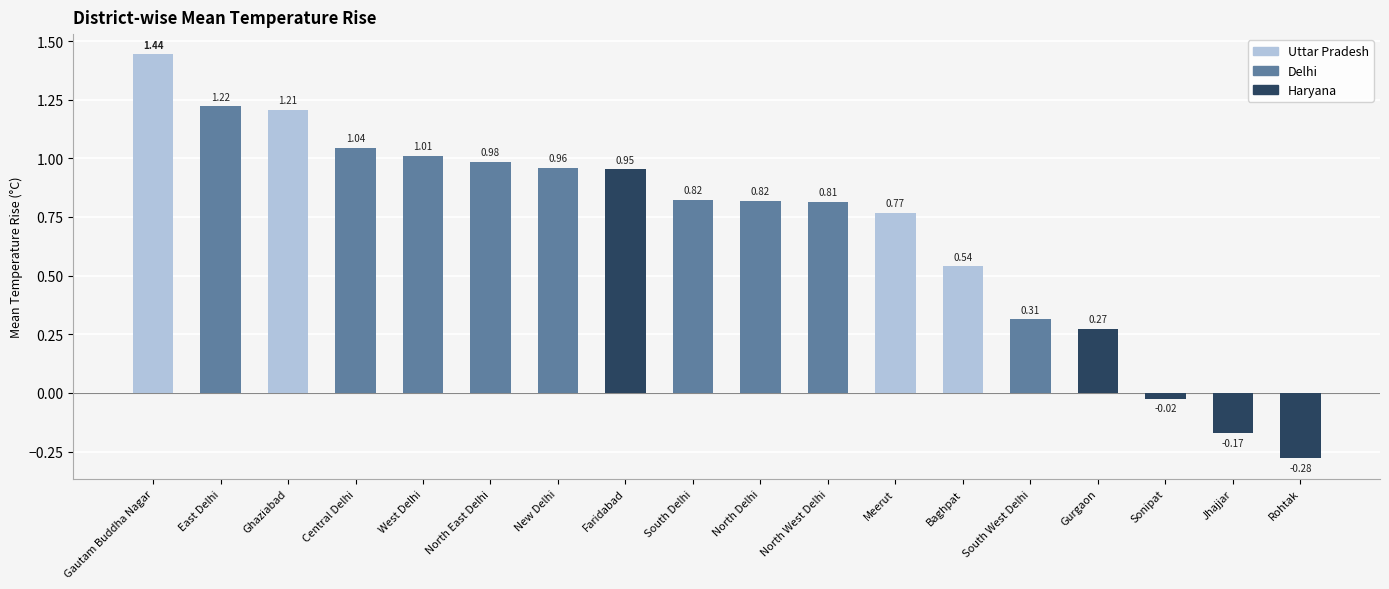

What is the difference between the maximum and minimum values?

1.7